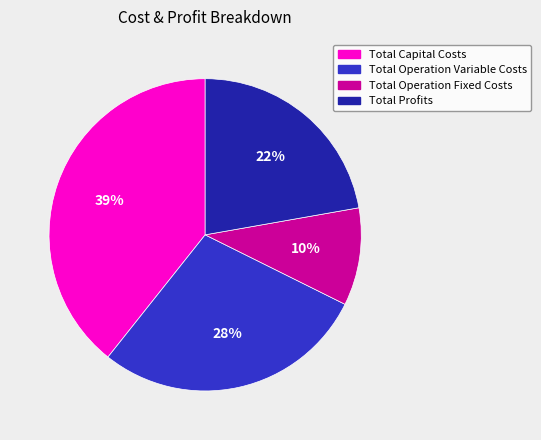

To the nearest percent, what is the average slice percentage?

25%